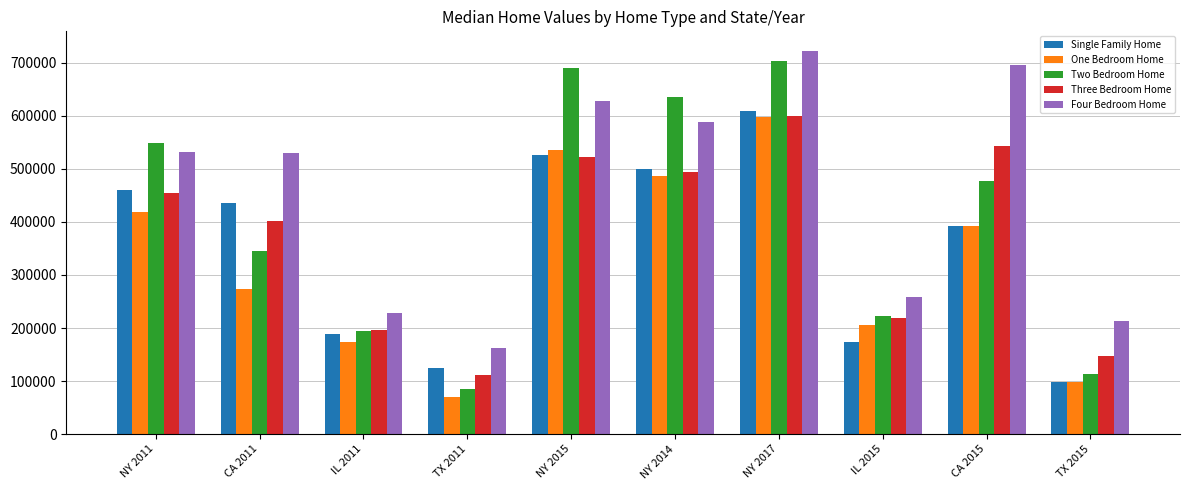

True or false: Four Bedroom Home has a value of 259367.0 at IL 2015.

True